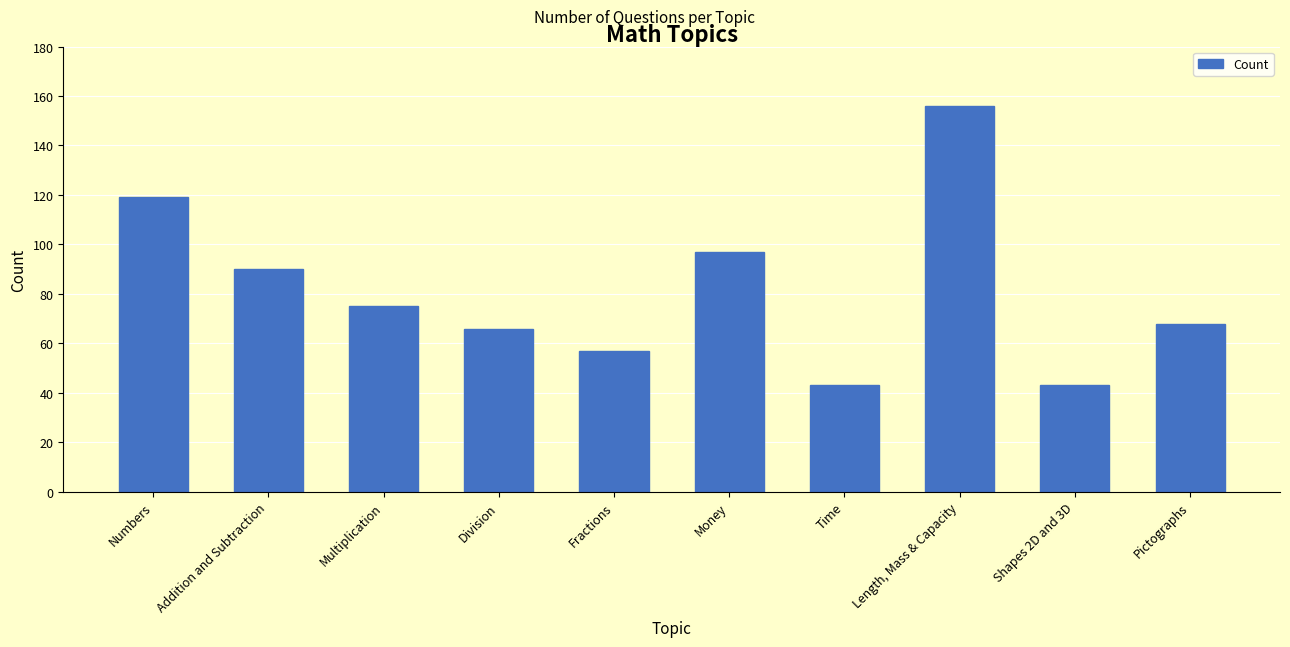

What is the sum of the values at Length, Mass & Capacity and Numbers?

275